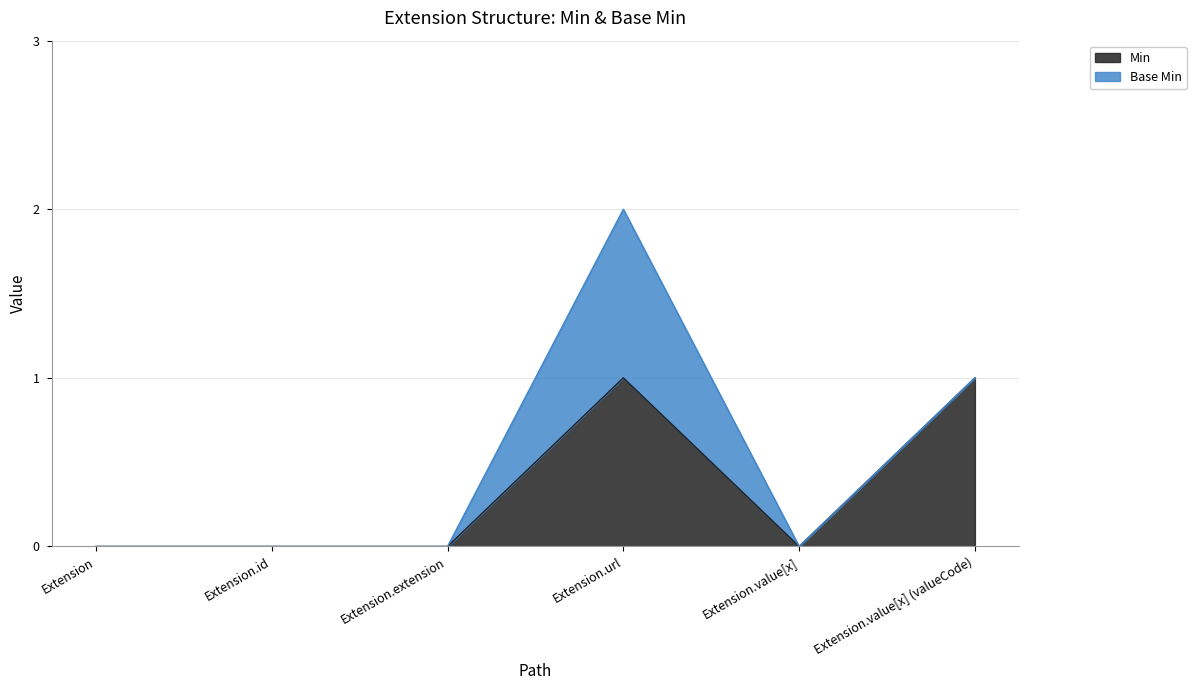

True or false: the data shows 0 at Extension.id.

True